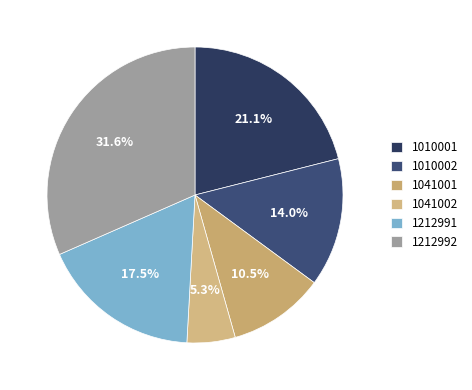

Does any single category account for the majority?

No